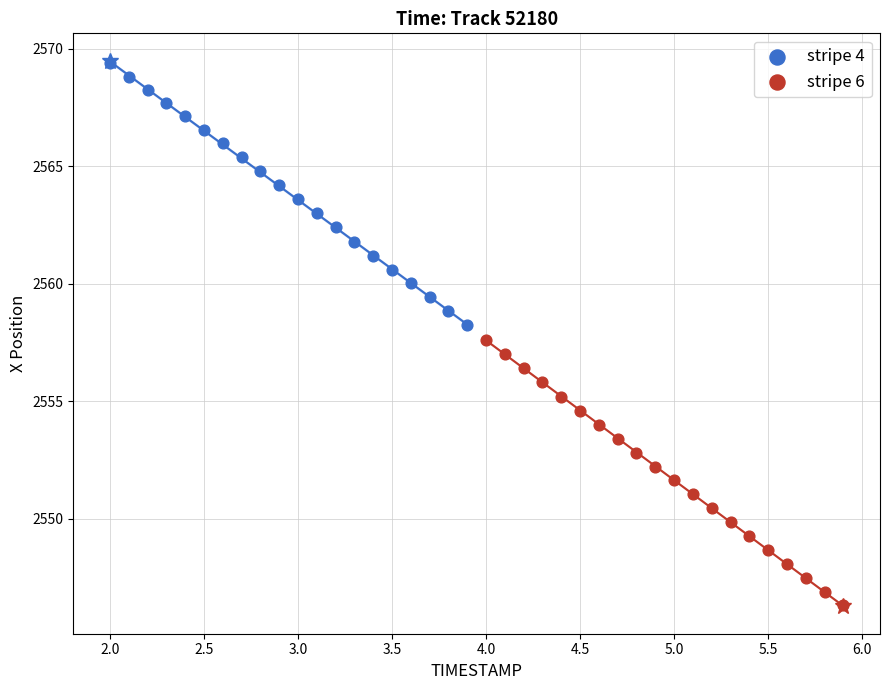

Which series has the largest Y range (max minus min)?

stripe 6